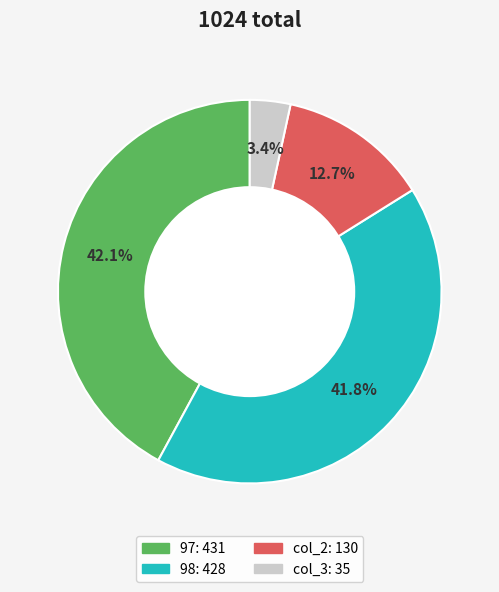

How many segments does this pie chart have?

4